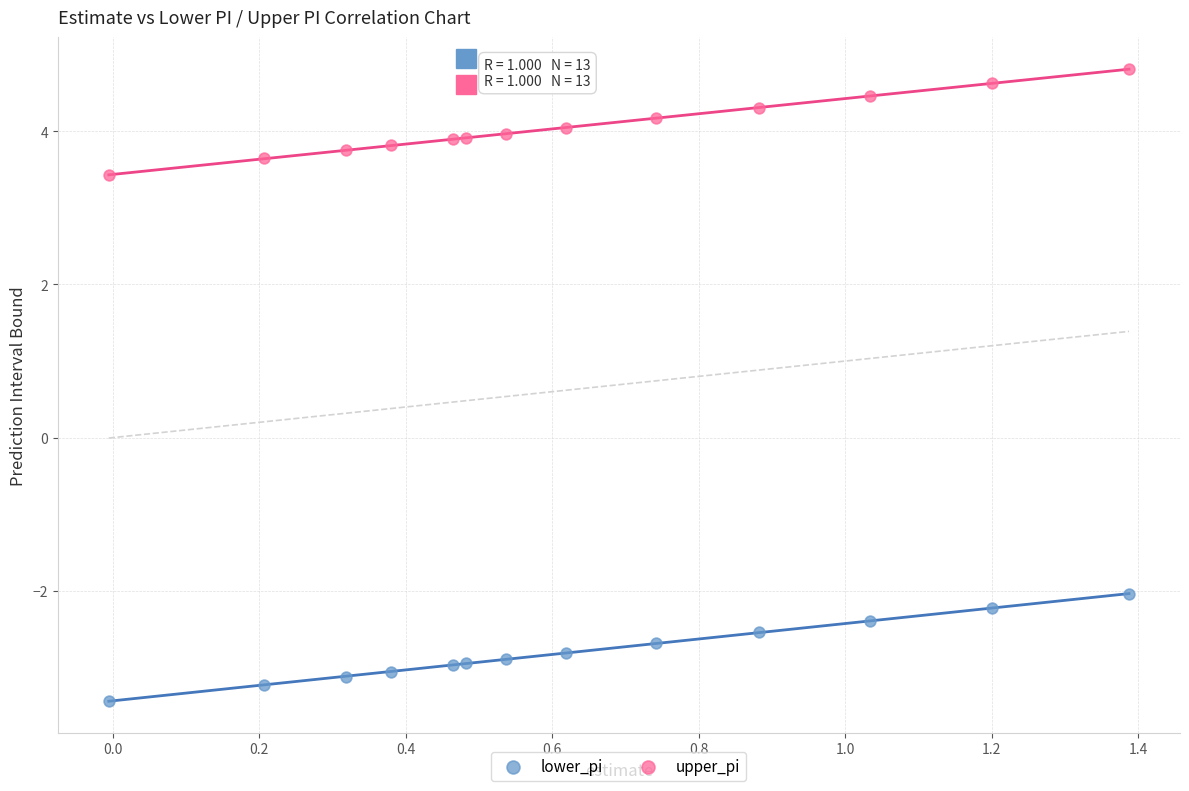

Which series contains the highest Y value?

upper_pi